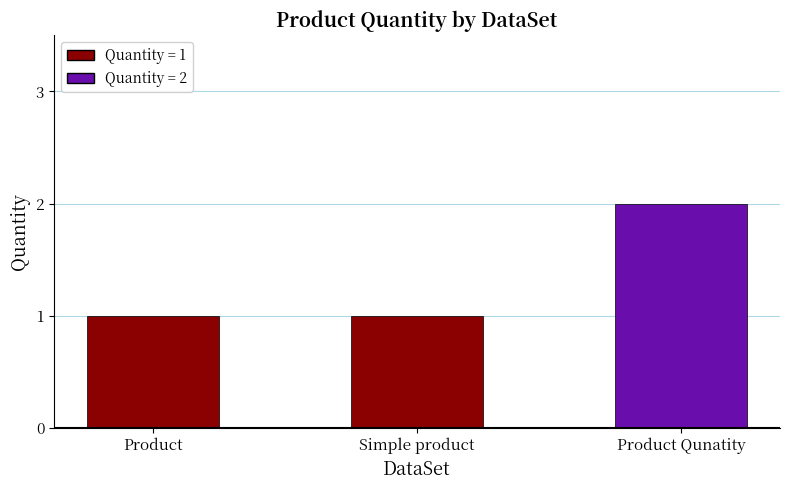

Count the values in the range 1 to 2.

3